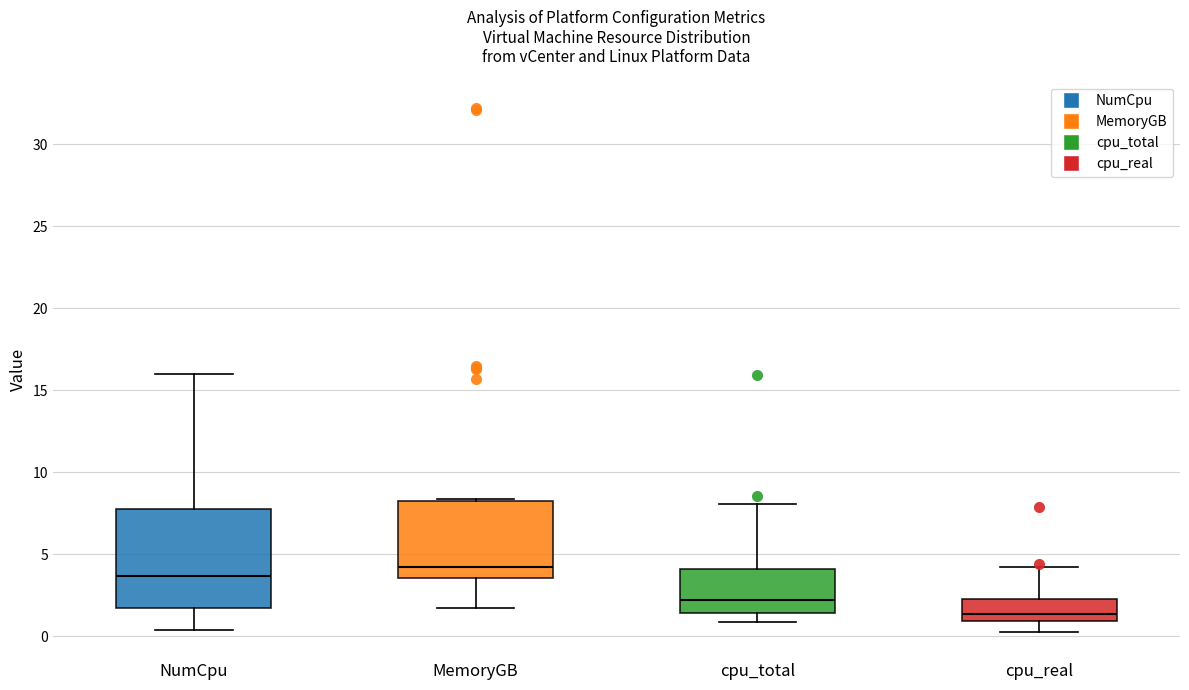

Comparing the boxes themselves (not the whiskers), which one is the tallest?

NumCpu